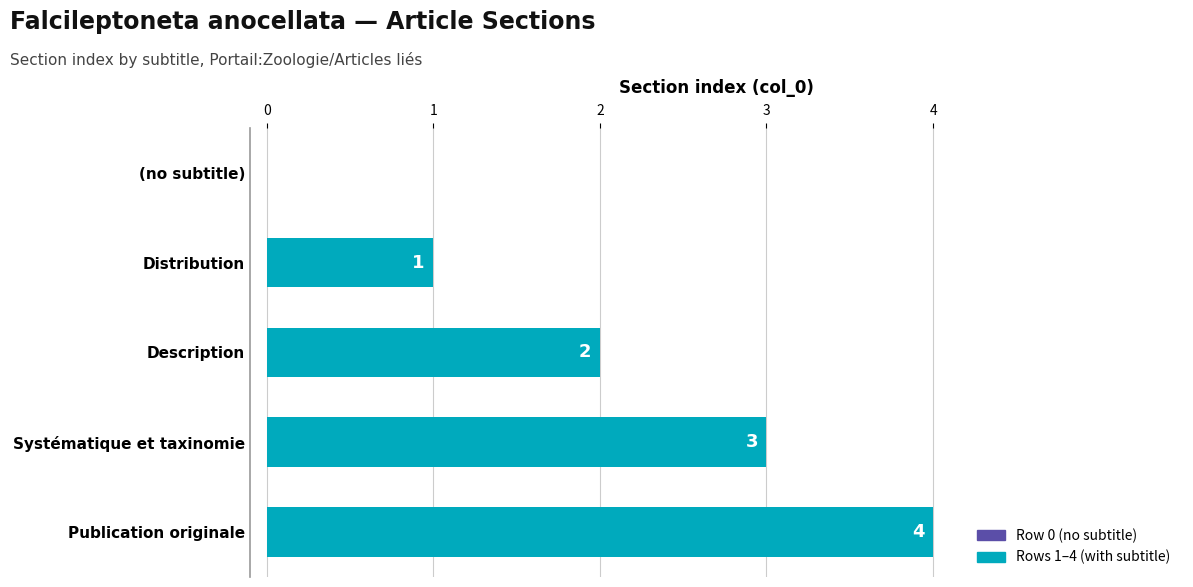

What is the sum of all values?

10